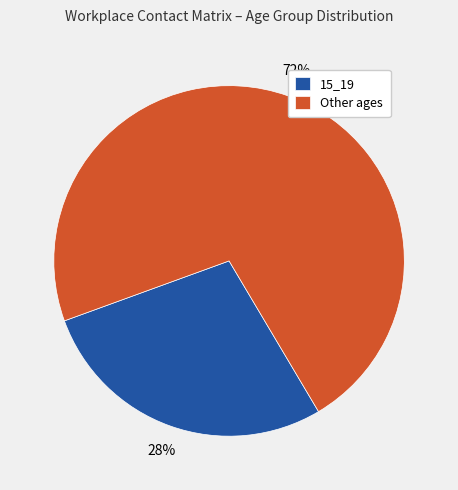

Which category has the biggest portion of the pie?

Other ages